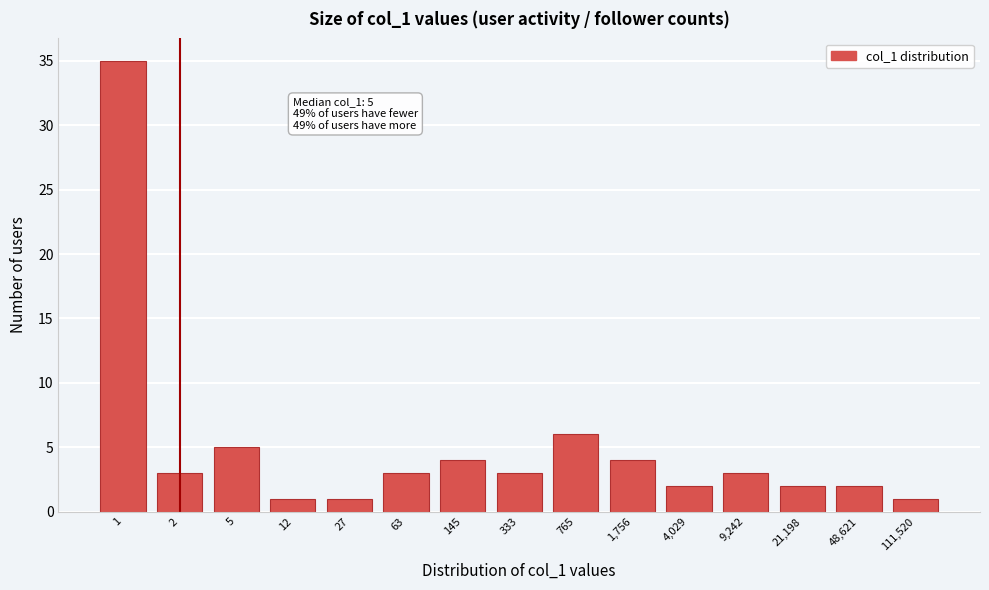

Reading right to left, what are all the values shown in this chart?

1	2	2	3	2	4	6	3	4	3	1	1	5	3	35